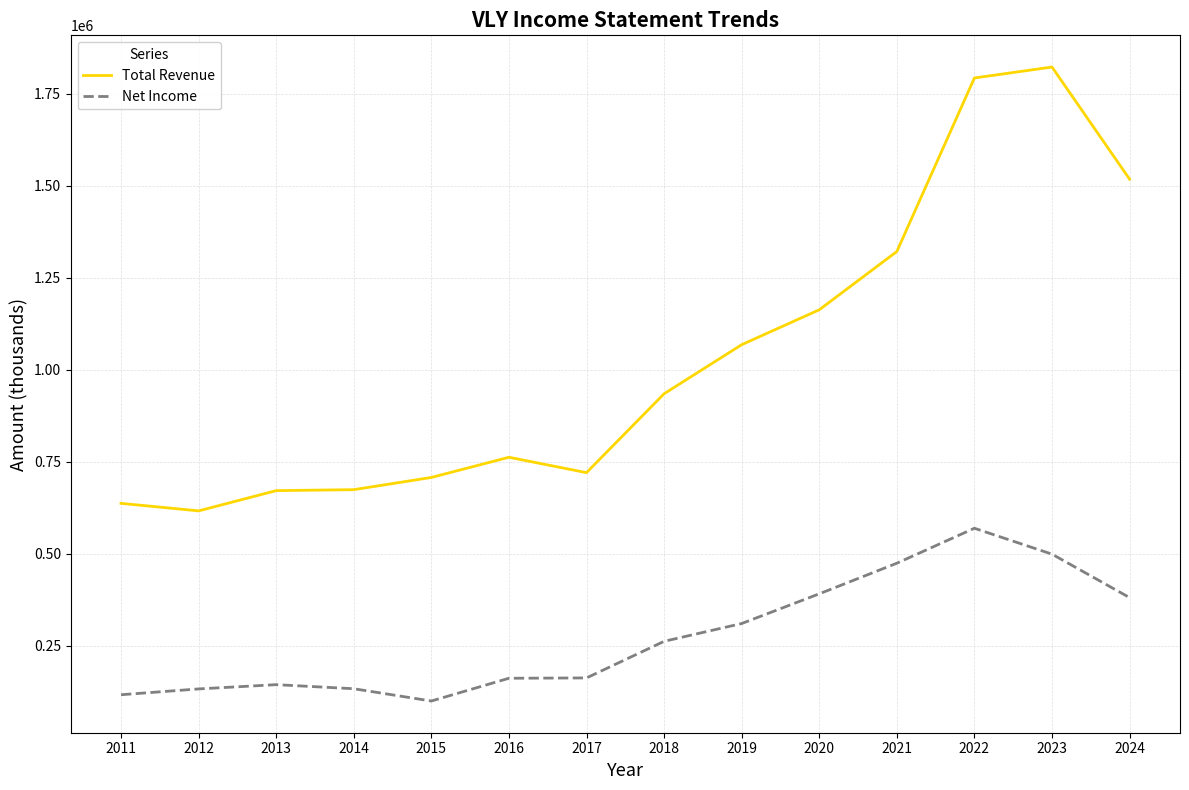

Which category has the lowest value across all series?

2015